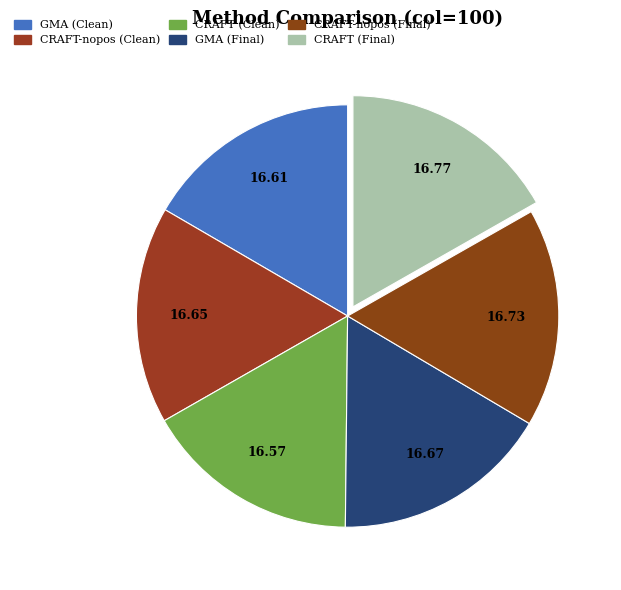

How many segments does this pie chart have?

6